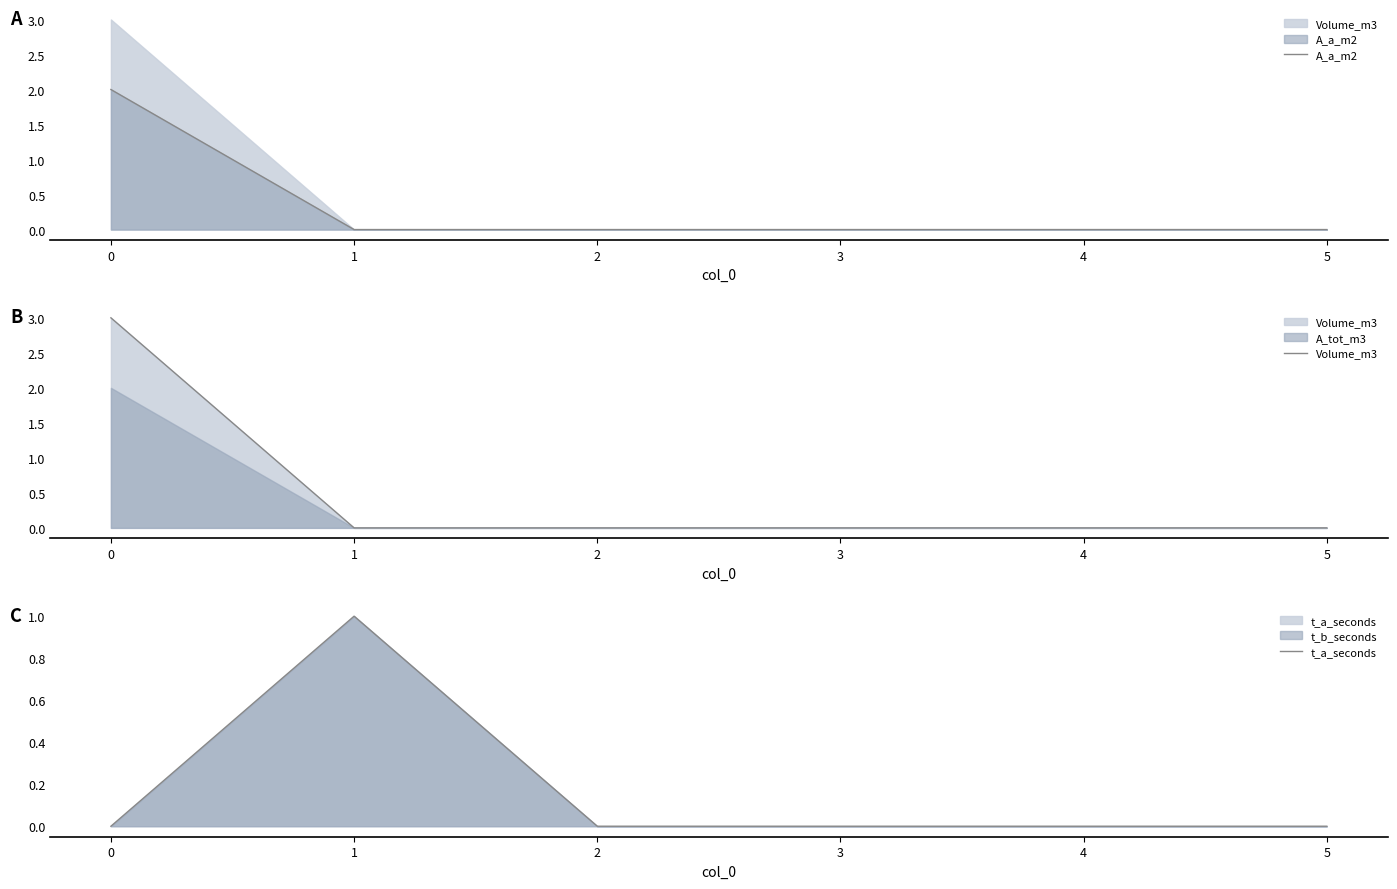

The Volume_m3 series shows 0 at 1. True or false?

True